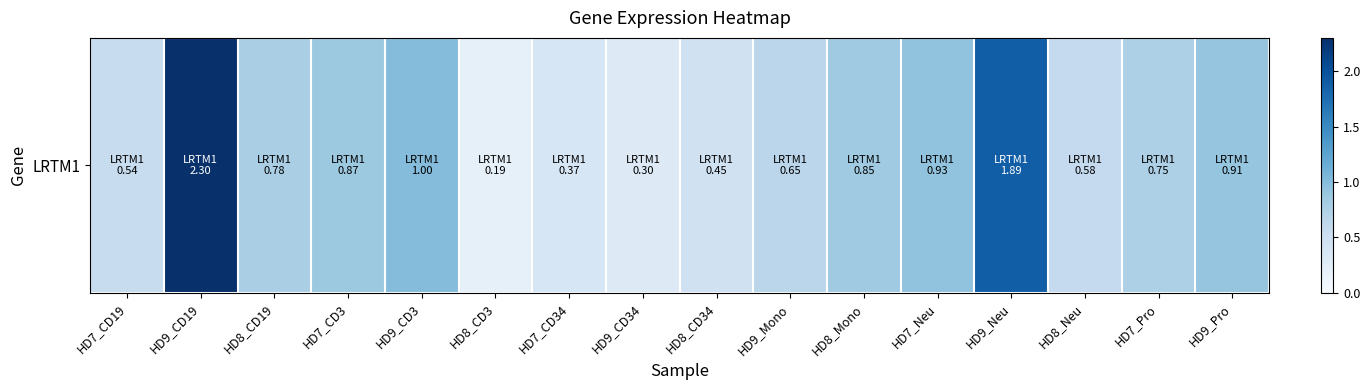

At which label is the value closest to 1?

HD9_CD3